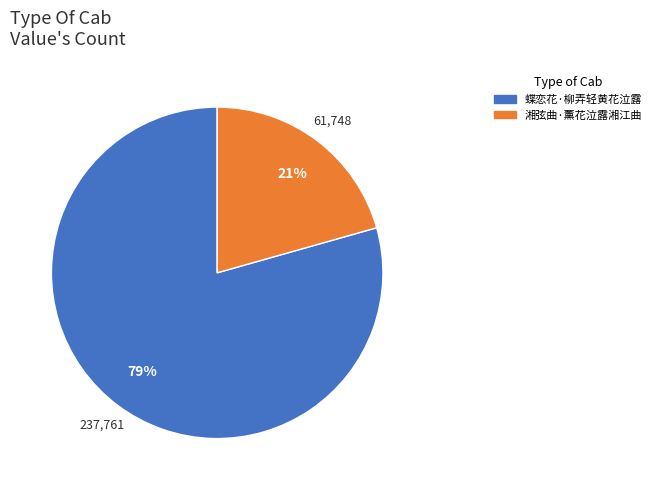

Combined, do 湘弦曲·薰花泣露湘江曲 and 蝶恋花·柳弄轻黄花泣露 account for over 50%?

Yes